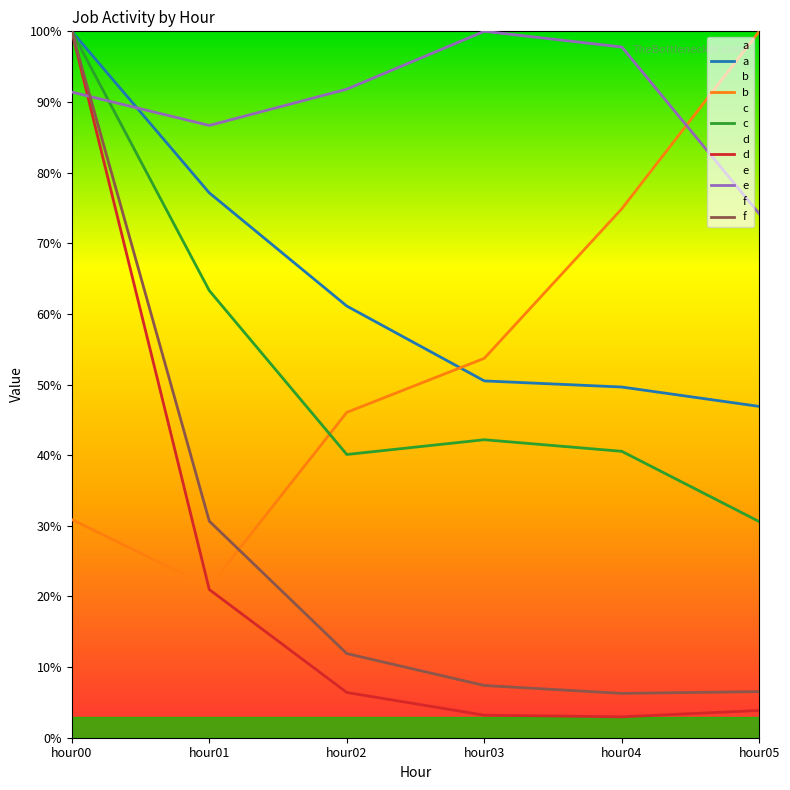

How many values in the a series exceed 61?

3